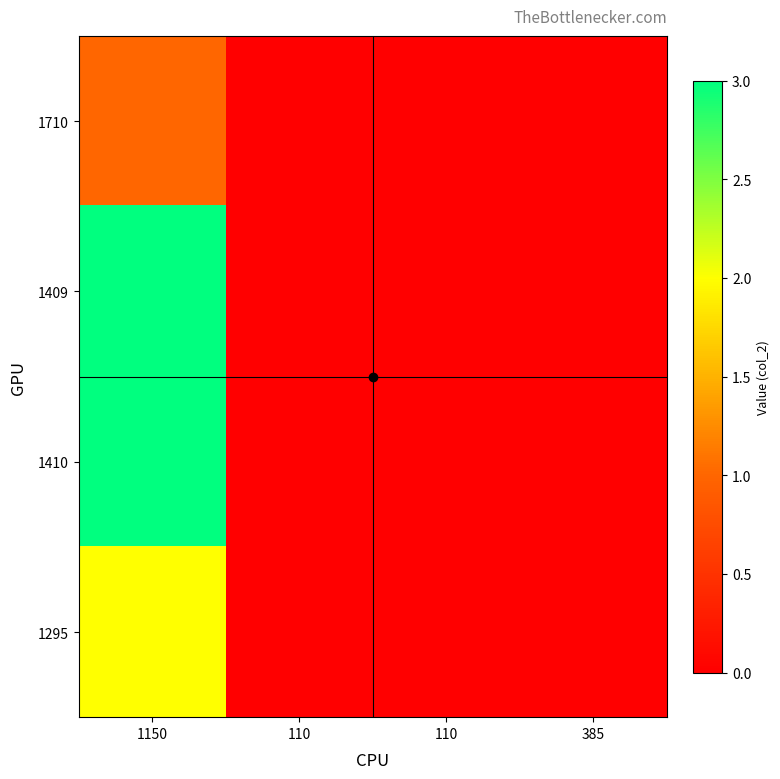

Which series has the largest total across all categories?

1409